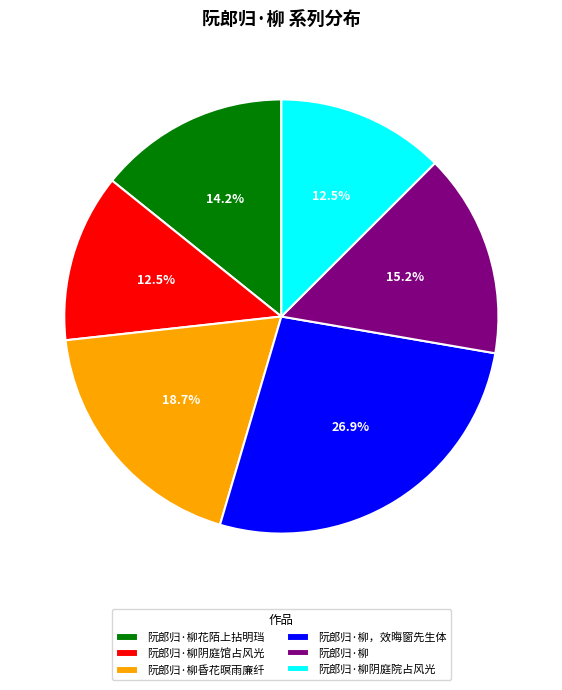

What is the largest slice in the pie chart?

阮郎归·柳，效晦窗先生体